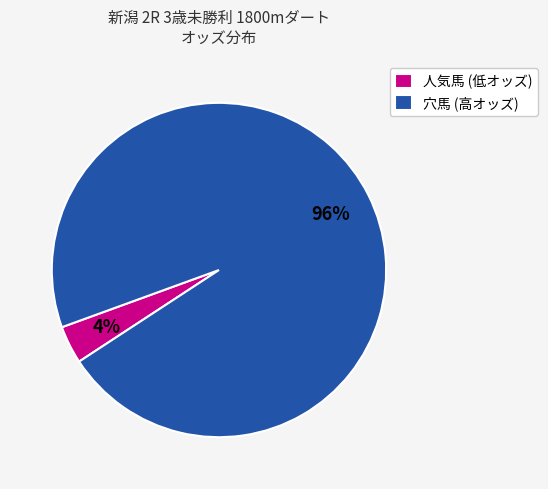

To the nearest percent, what percentage of the pie is 人気馬 (低オッズ)?

4%